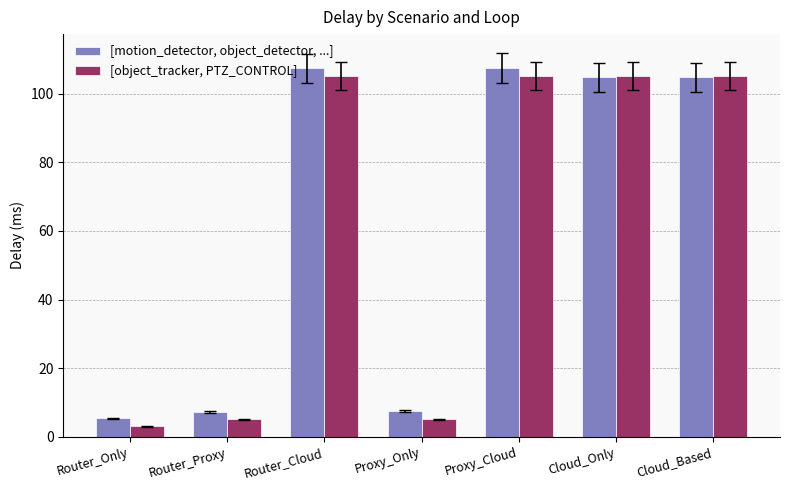

What position from the right is Router_Proxy?

6